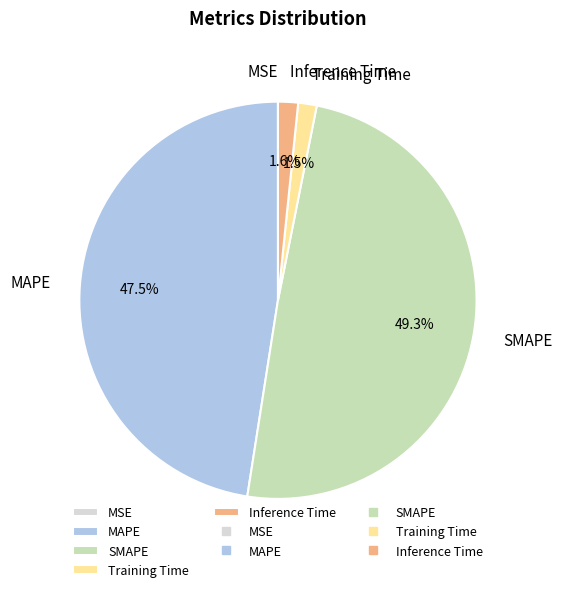

Is there a majority slice in this chart?

No